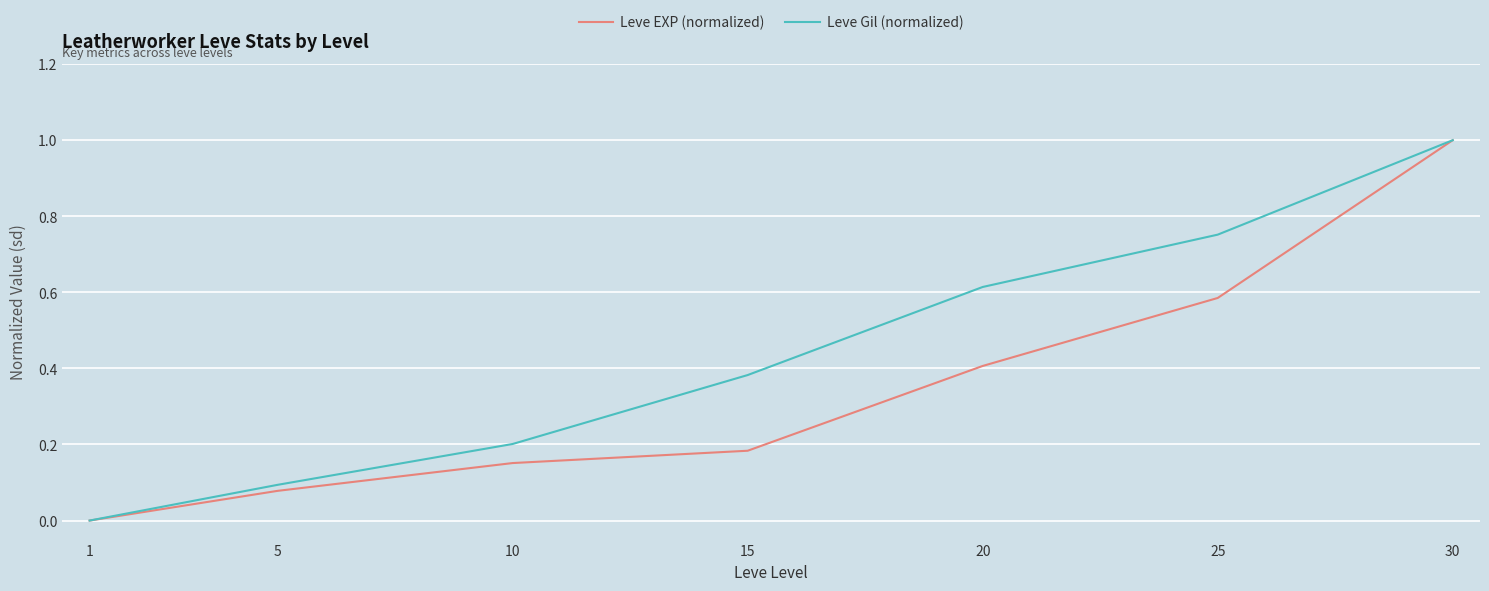

Which series has the largest total across all categories?

Leve Gil (normalized)